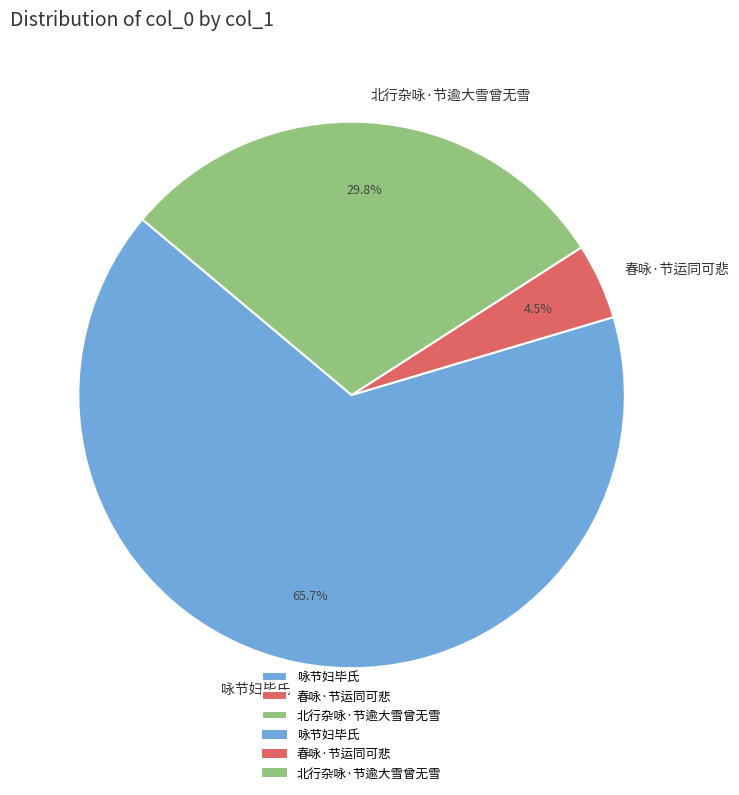

Between 春咏·节运同可悲 and 咏节妇毕氏, which is larger?

咏节妇毕氏